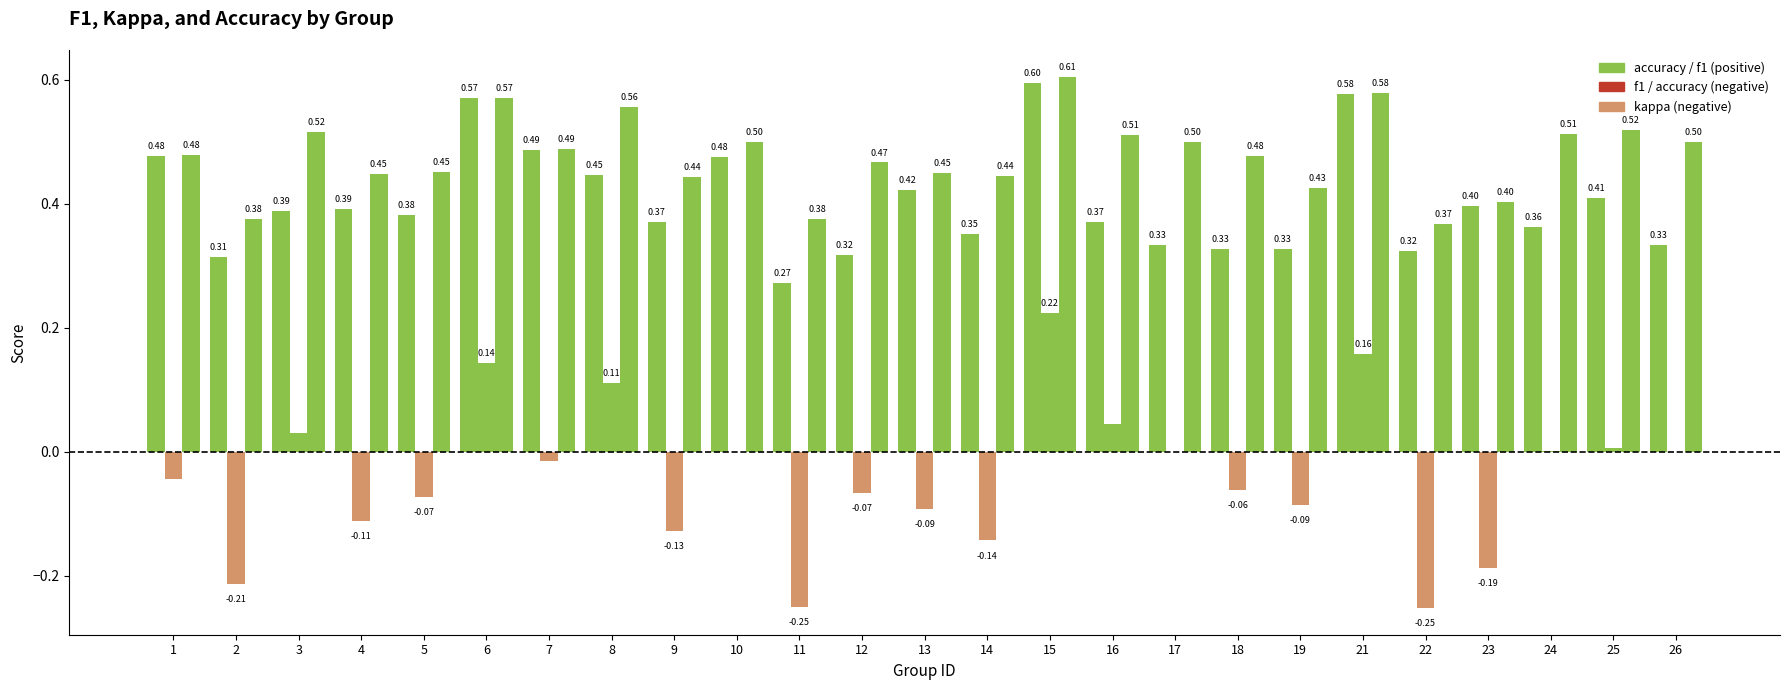

Reading left to right, transcribe all the data shown in this chart.

f1: 0.5	0.3	0.4	0.4	0.4	0.6	0.5	0.4	0.4	0.5	0.3	0.3	0.4	0.4	0.6	0.4	0.3	0.3	0.3	0.6	0.3	0.4	0.4	0.4	0.3
kappa: -0.0	-0.2	0.0	-0.1	-0.1	0.1	-0.0	0.1	-0.1	0.0	-0.2	-0.1	-0.1	-0.1	0.2	0.0	0.0	-0.1	-0.1	0.2	-0.3	-0.2	0.0	0.0	0.0
accuracy: 0.5	0.4	0.5	0.4	0.5	0.6	0.5	0.6	0.4	0.5	0.4	0.5	0.4	0.4	0.6	0.5	0.5	0.5	0.4	0.6	0.4	0.4	0.5	0.5	0.5